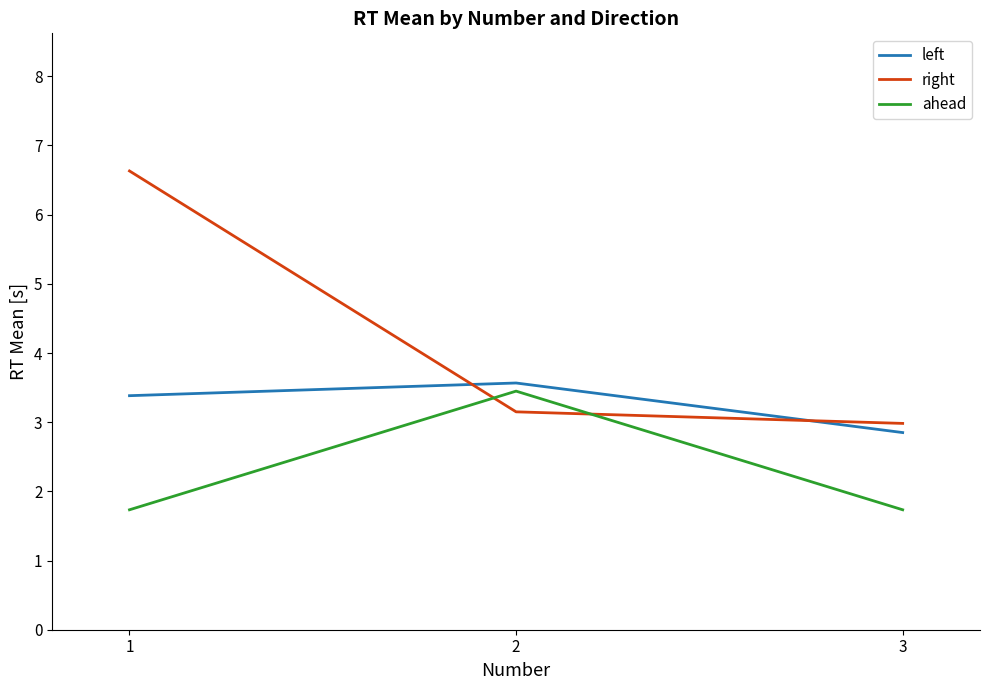

The value of ahead at 2 is 5.3. True or false?

False